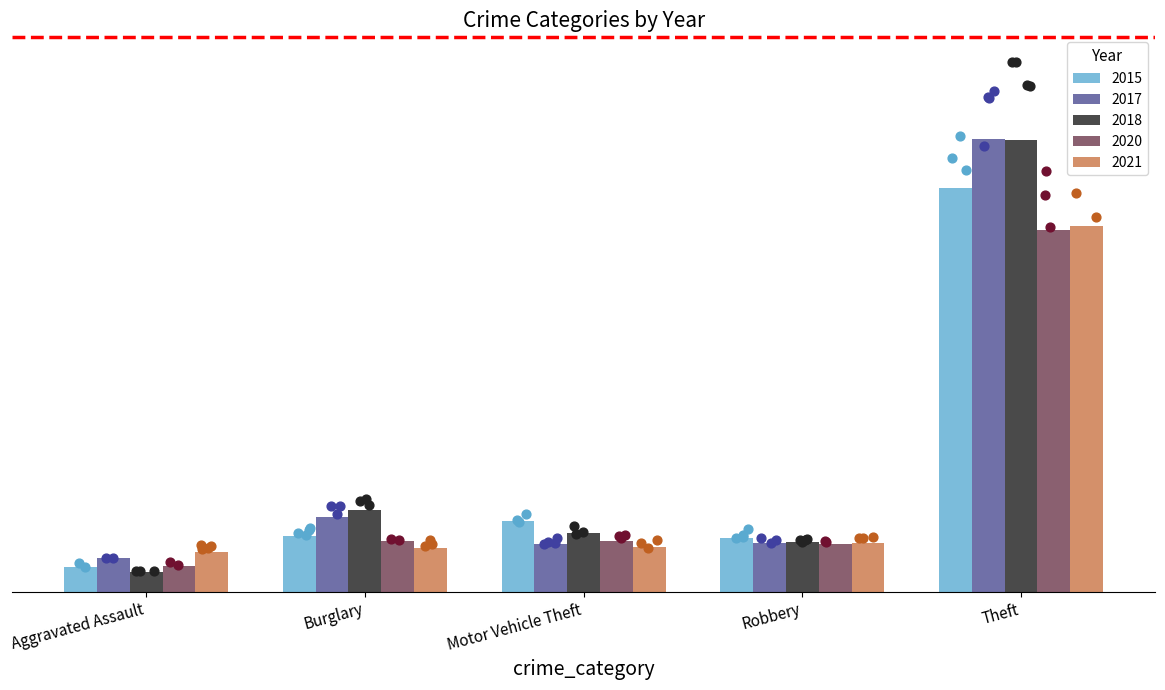

Which series contains the lowest Y value?

2018